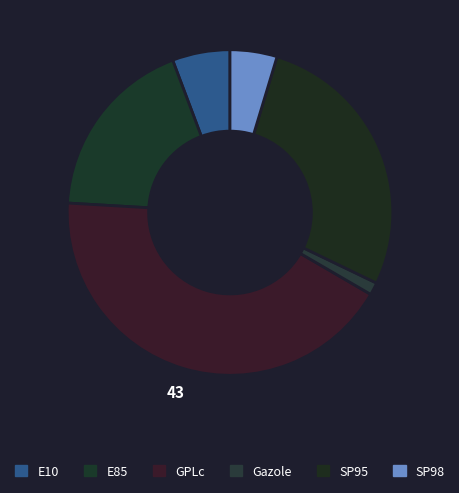

How many segments does this pie chart have?

6